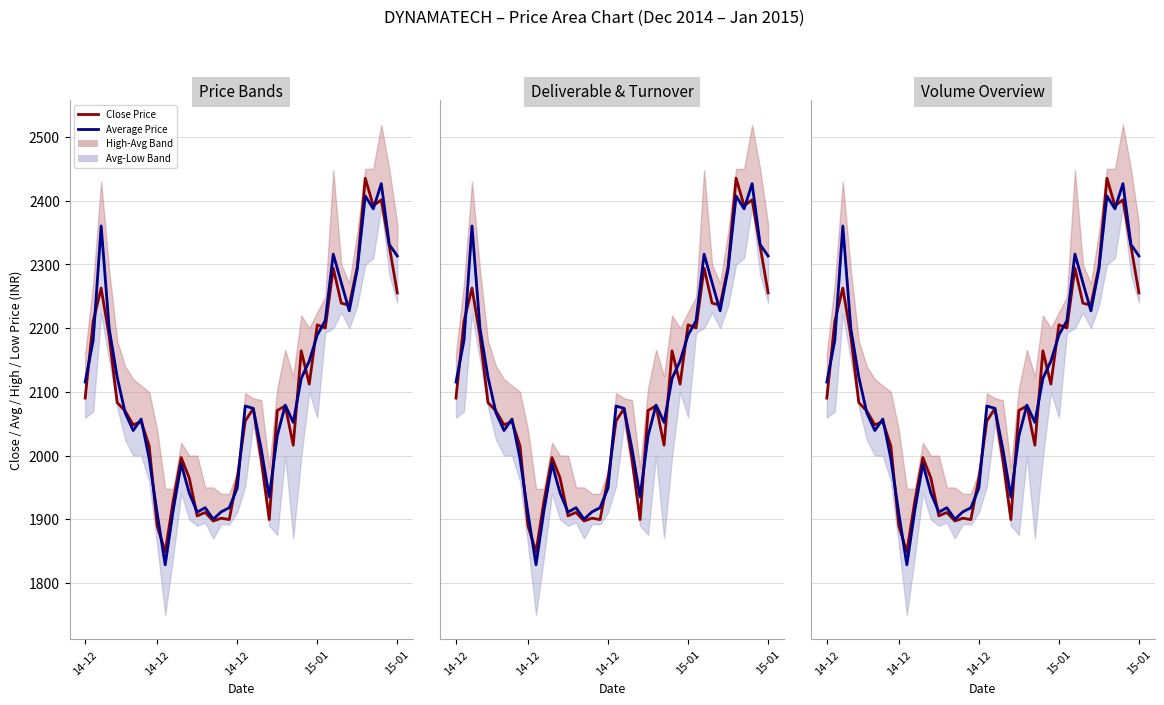

What is the average value of the Average Price series?

2103.3